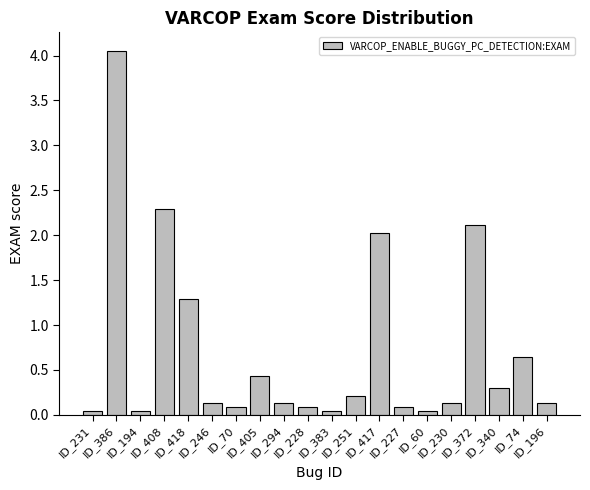

What is the difference between the maximum and minimum values?

4.0